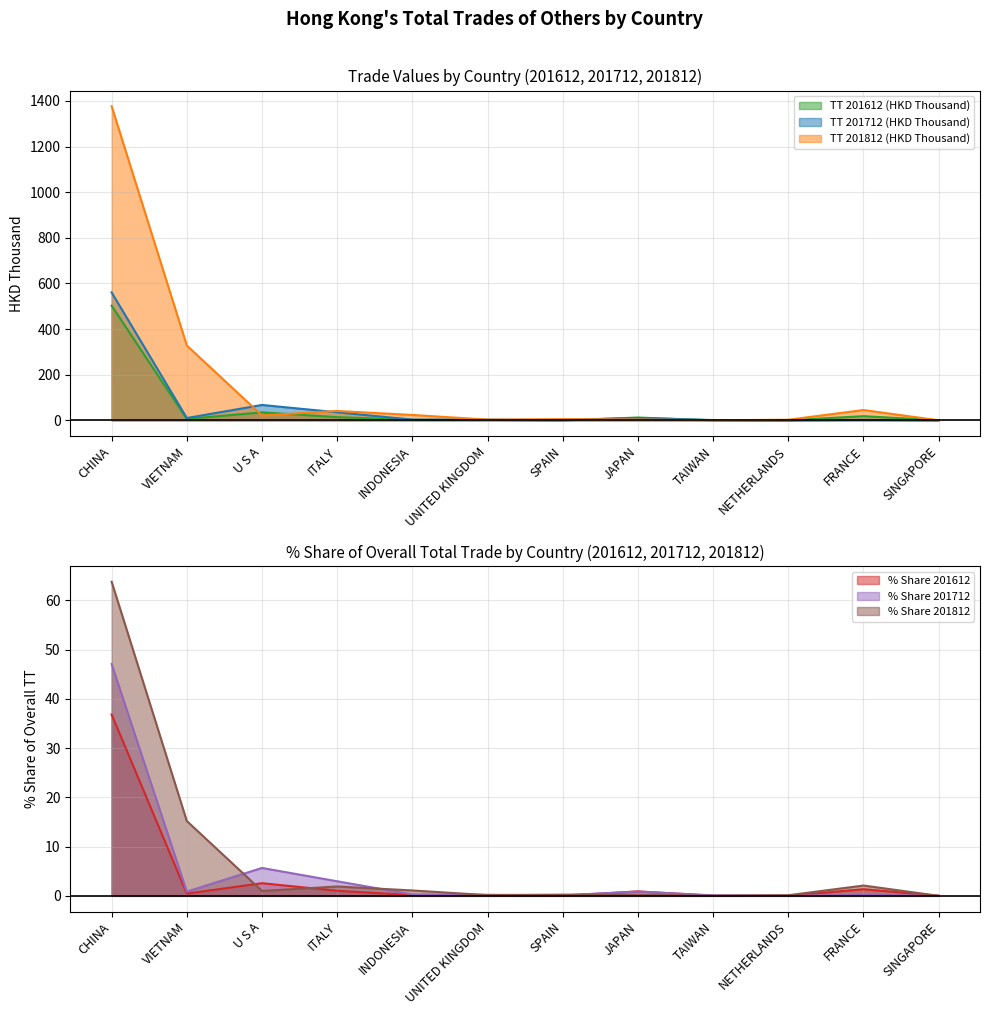

What is the label of the 6th point from the left?

UNITED KINGDOM